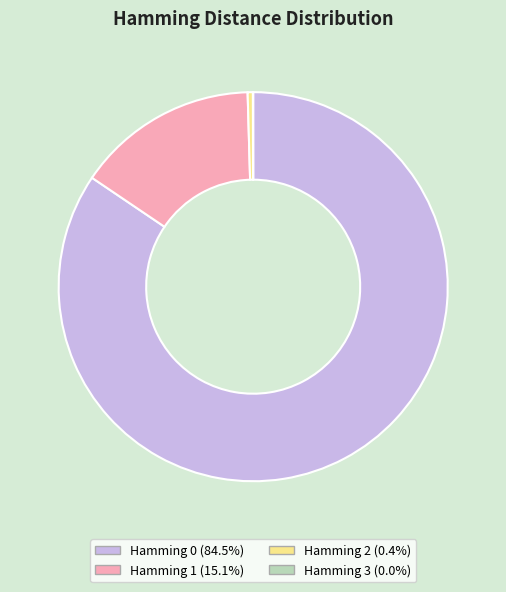

Is there any slice that represents more than half of the pie?

Yes